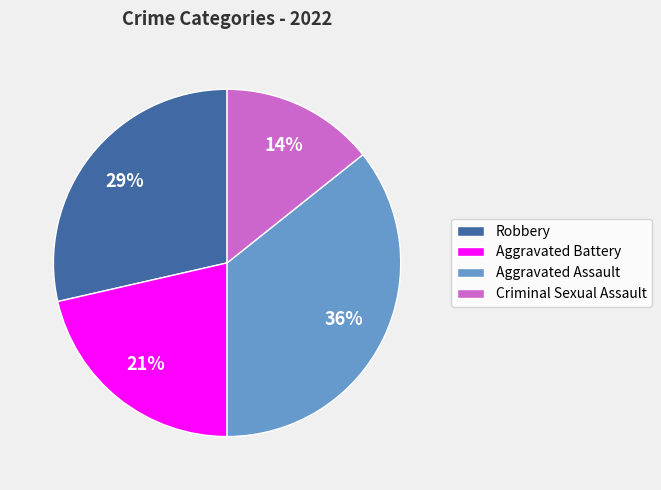

How many segments does this pie chart have?

4